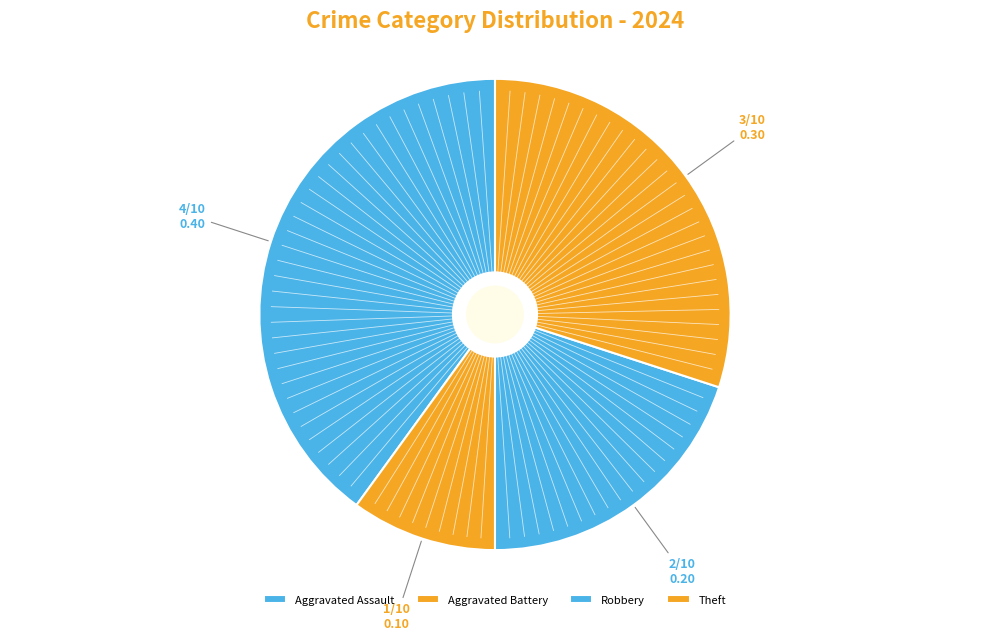

What percentage do Aggravated Assault and Robbery together represent?

60.0%